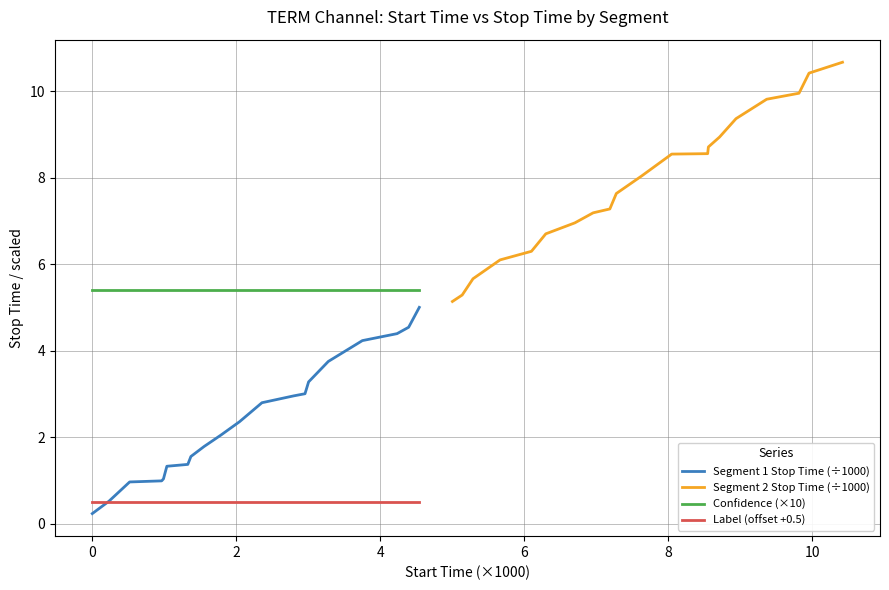

Which series has the largest total across all categories?

Segment 2 Stop Time (÷1000)